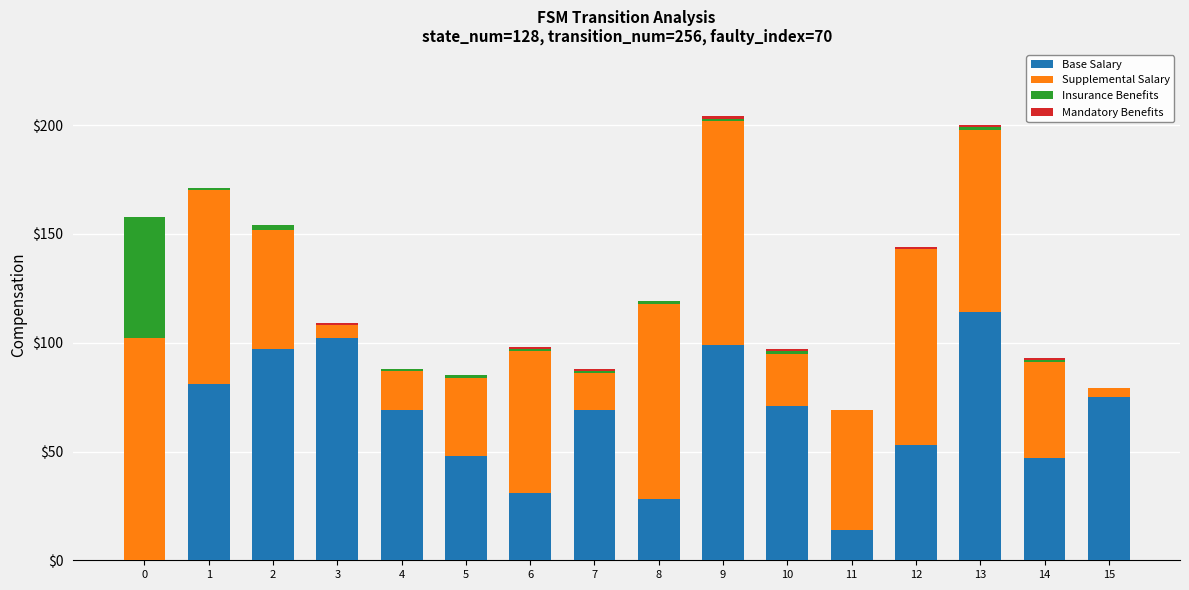

What is the maximum value for Base Salary?

114